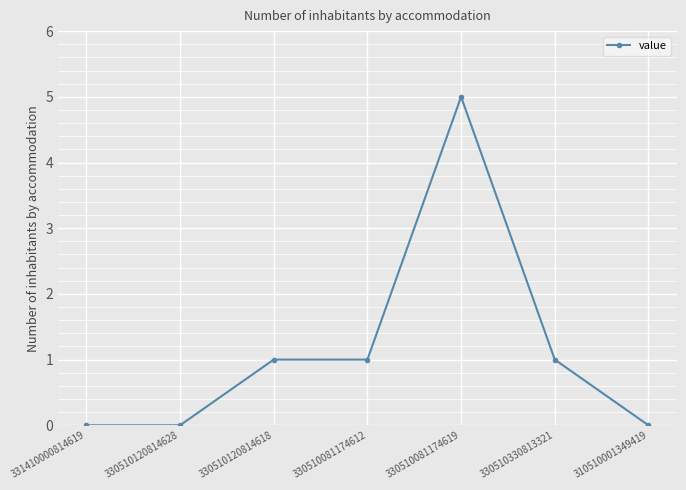

What is the difference between the maximum and minimum values?

5